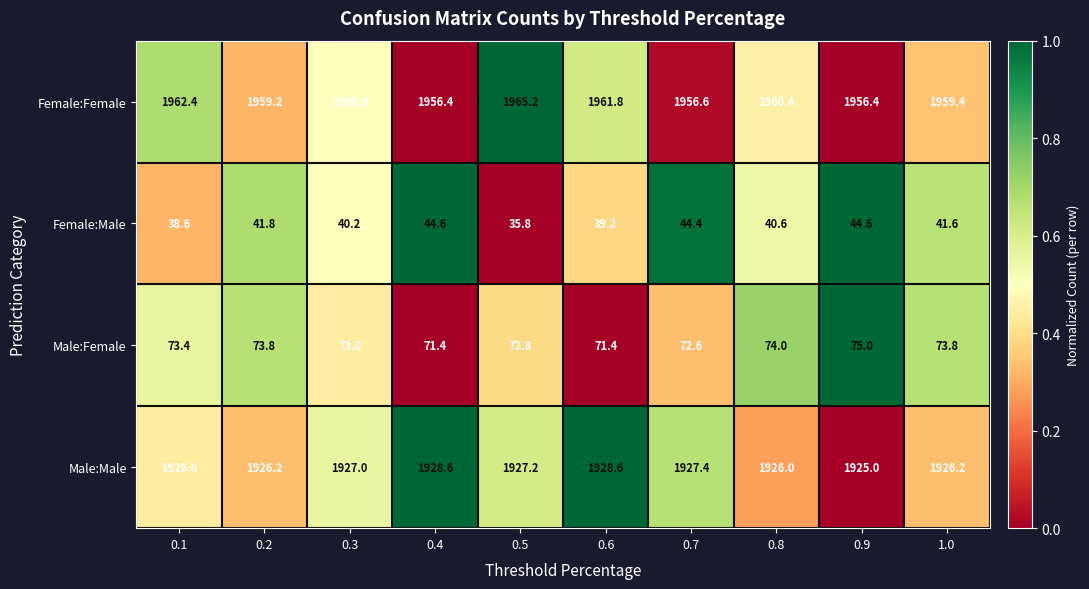

What is the difference between the maximum and second lowest values in the Female:Female series?

8.8